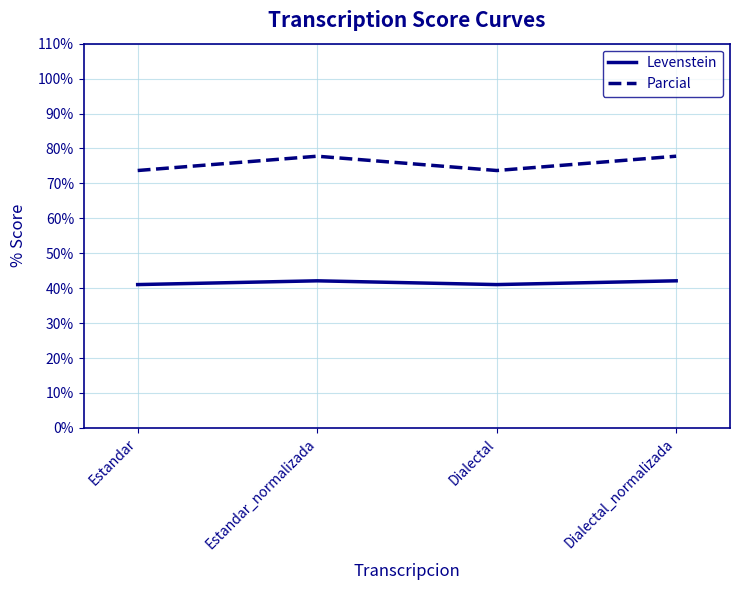

What is the sum of the Levenstein values at Dialectal and Estandar?

82.1